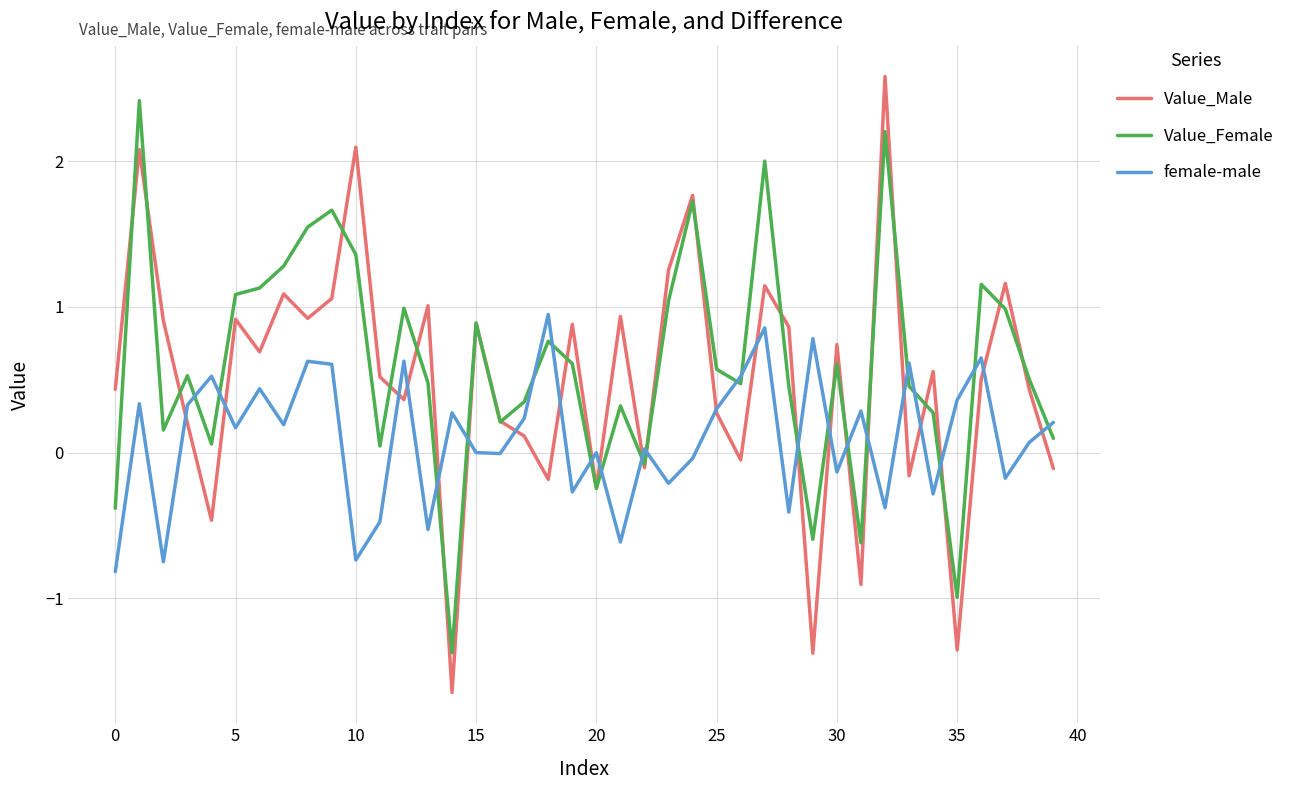

Which series has the widest spread of values?

Value_Male